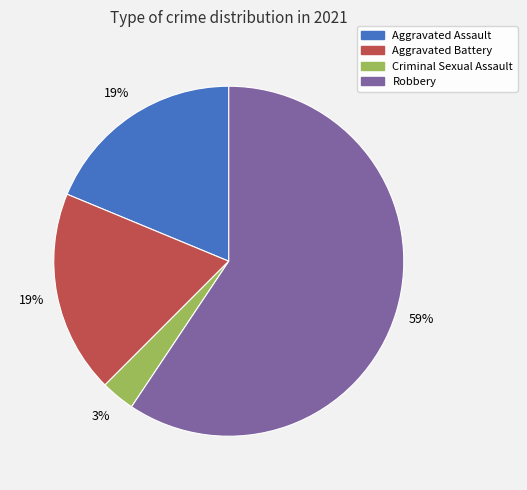

Count the number of slices in the pie.

4